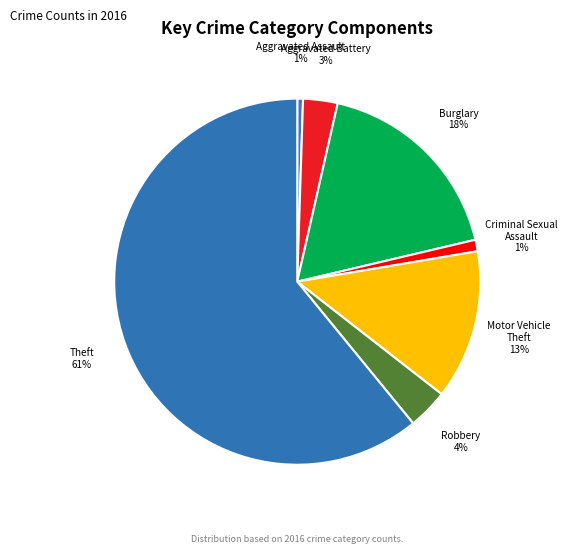

What is the largest slice in the pie chart?

Theft